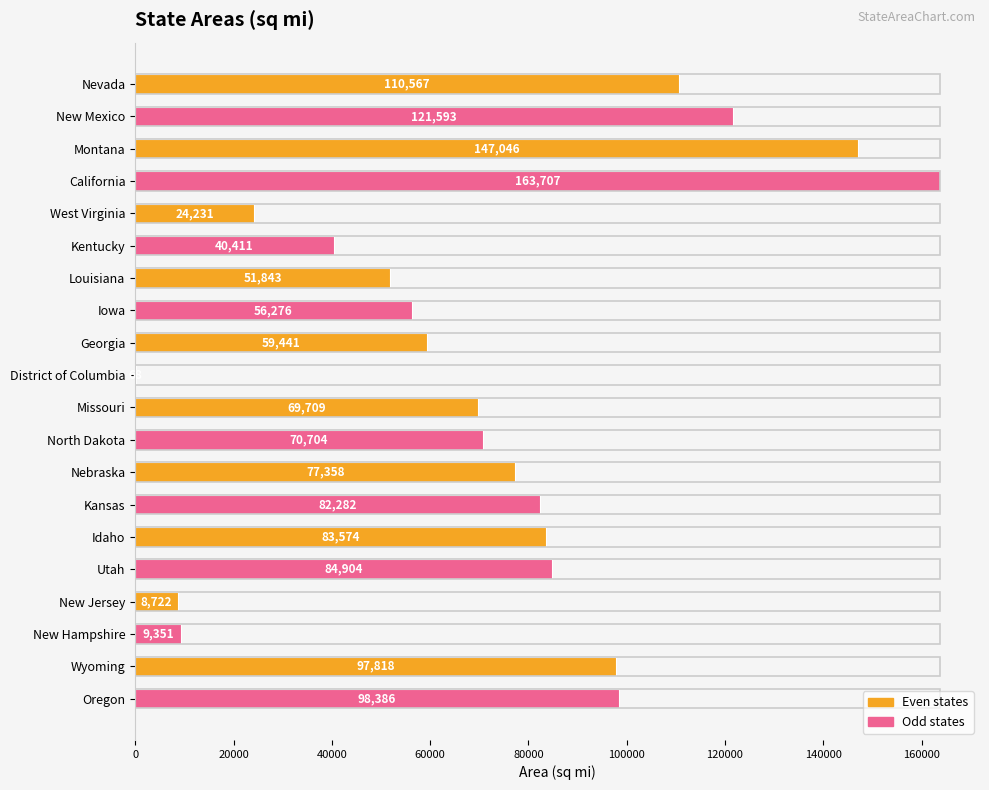

Reading top to bottom, transcribe all the data shown in this chart.

Nevada=110567	New Mexico=121593	Montana=147046	California=163707	West Virginia=24231	Kentucky=40411	Louisiana=51843	Iowa=56276	Georgia=59441	District of Columbia=68	Missouri=69709	North Dakota=70704	Nebraska=77358	Kansas=82282	Idaho=83574	Utah=84904	New Jersey=8722	New Hampshire=9351	Wyoming=97818	Oregon=98386